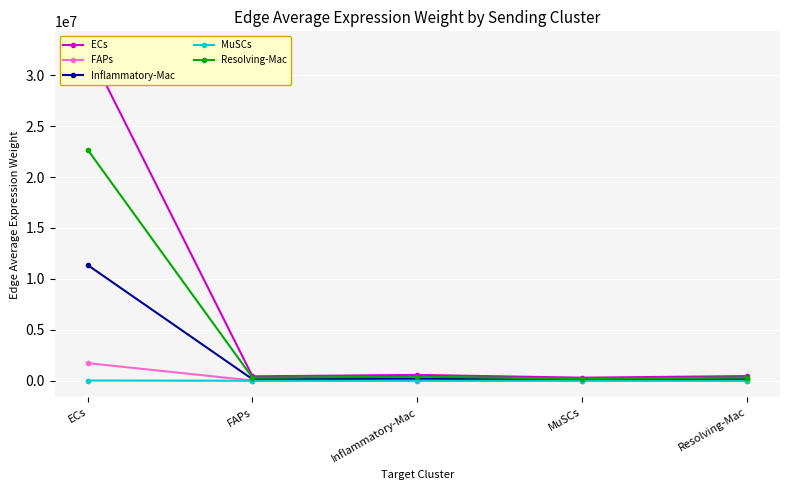

True or false: ECs and FAPs cross at least once.

False